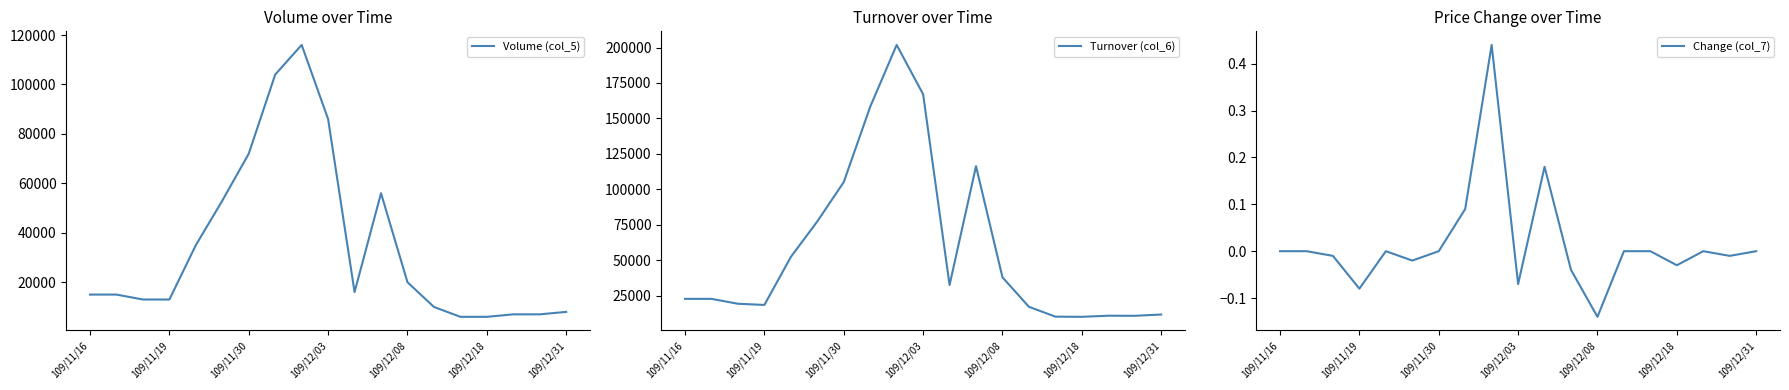

How many interior local valleys does the Change (col_7) series have?

6